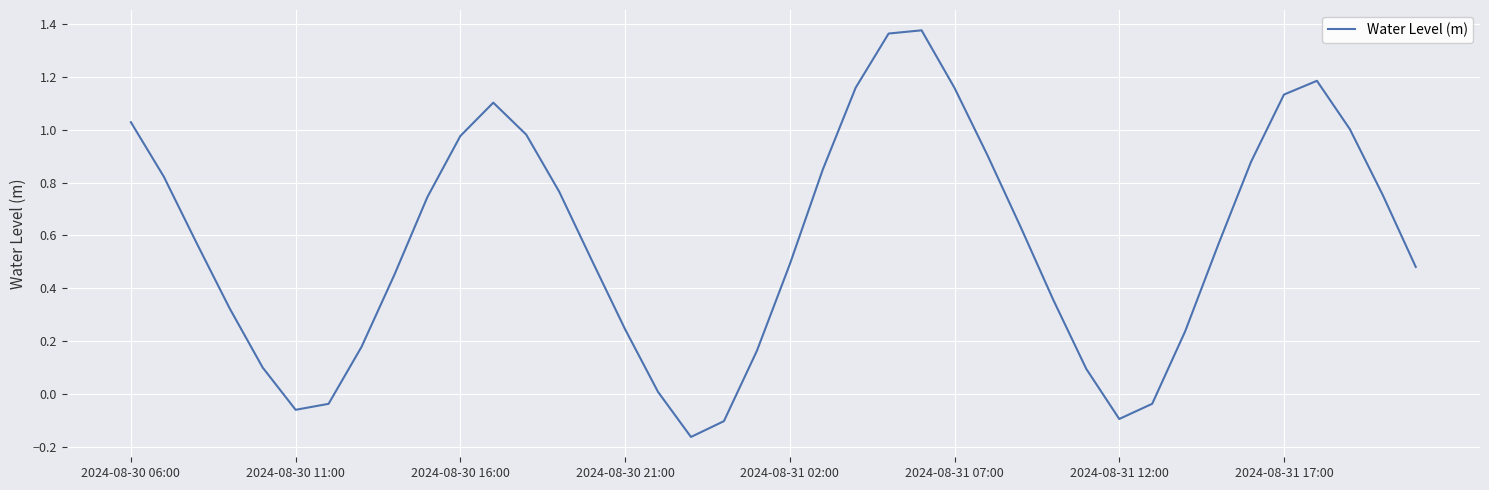

Where is the first local minimum?

2024-08-30 11:00